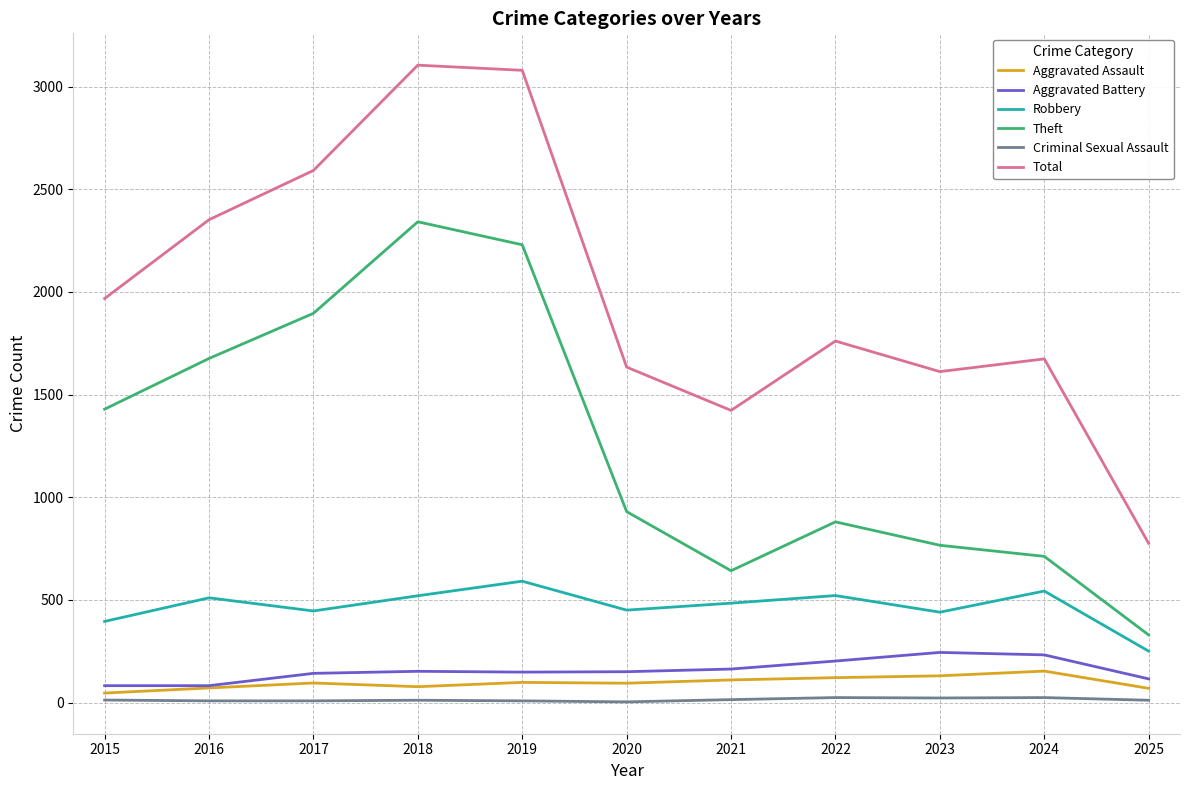

What is the sum of the Aggravated Assault values at 2019 and 2021?

208